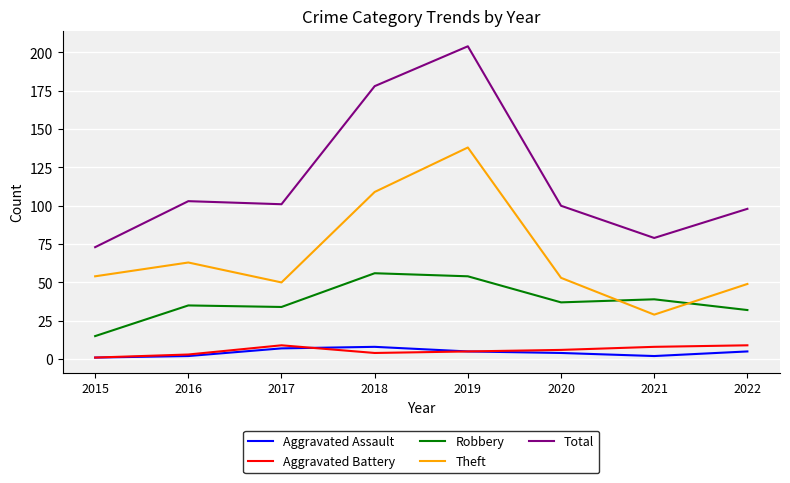

Where is Total nearest to the value 138?

2016